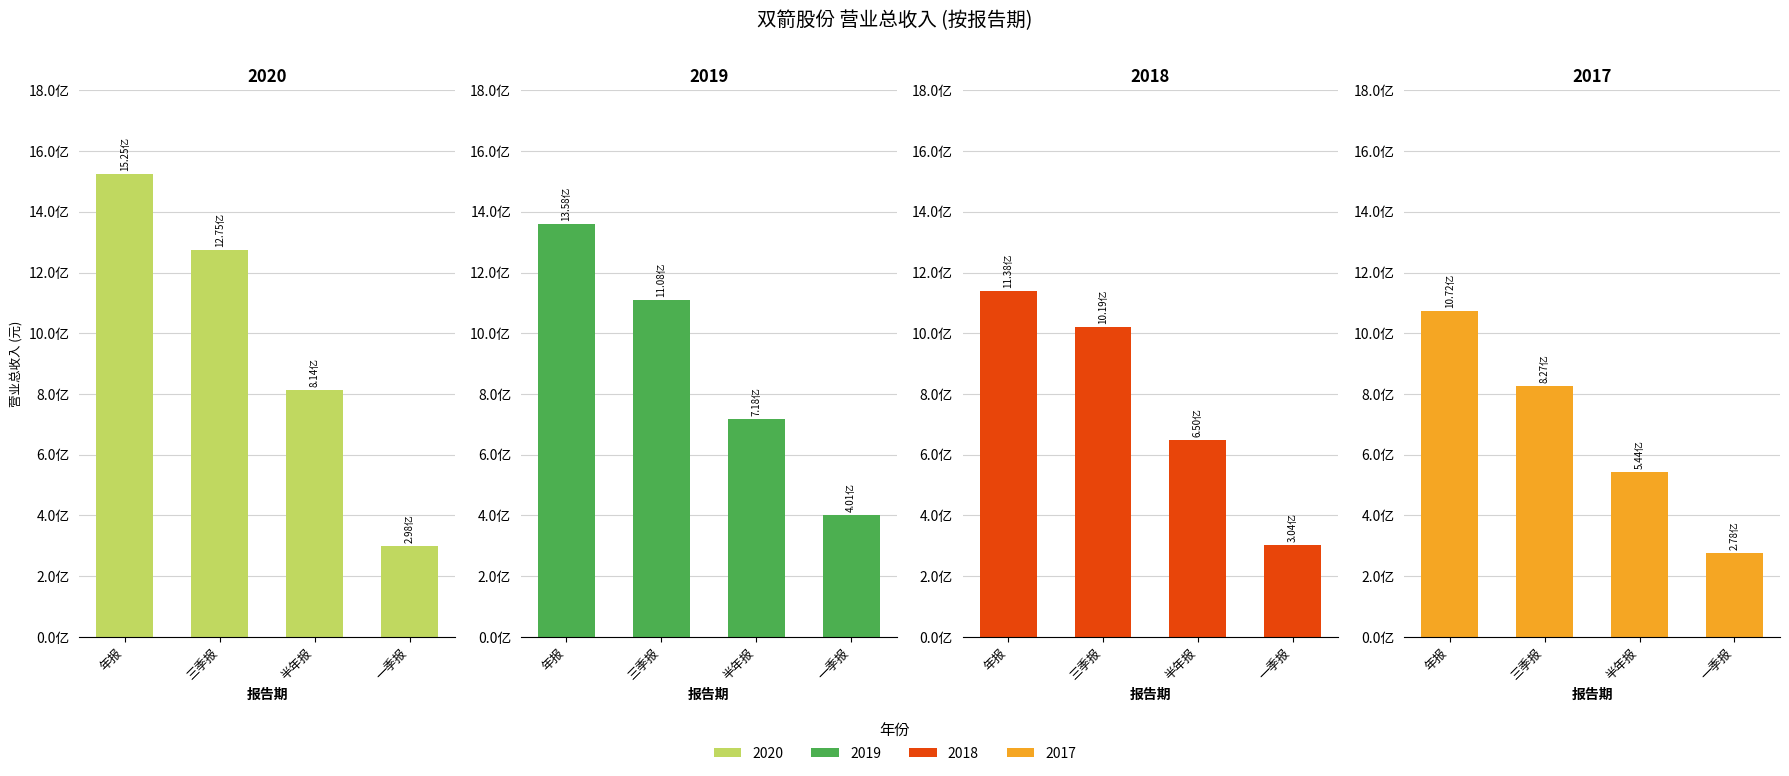

What is the difference between the highest and lowest values at 半年报?

269827931.7